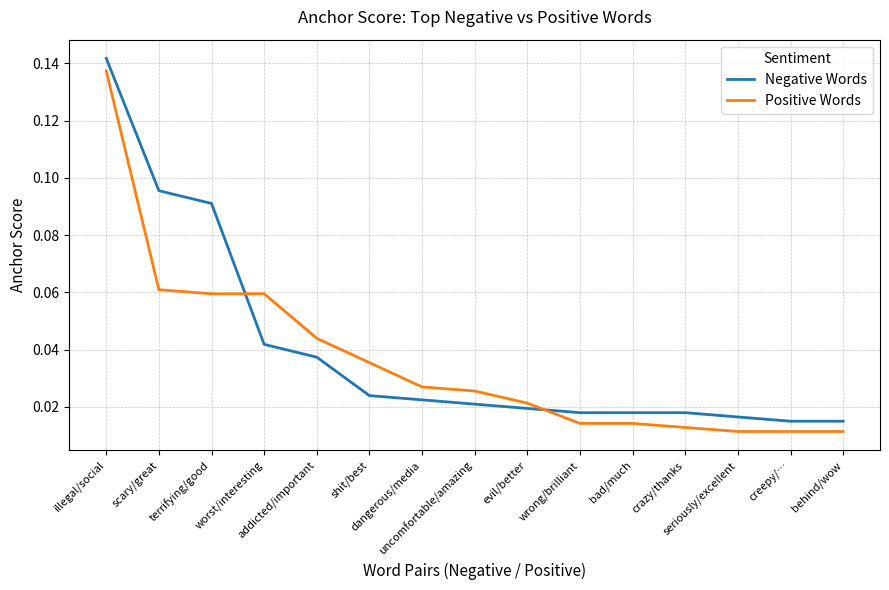

What position from the right is uncomfortable/amazing?

8